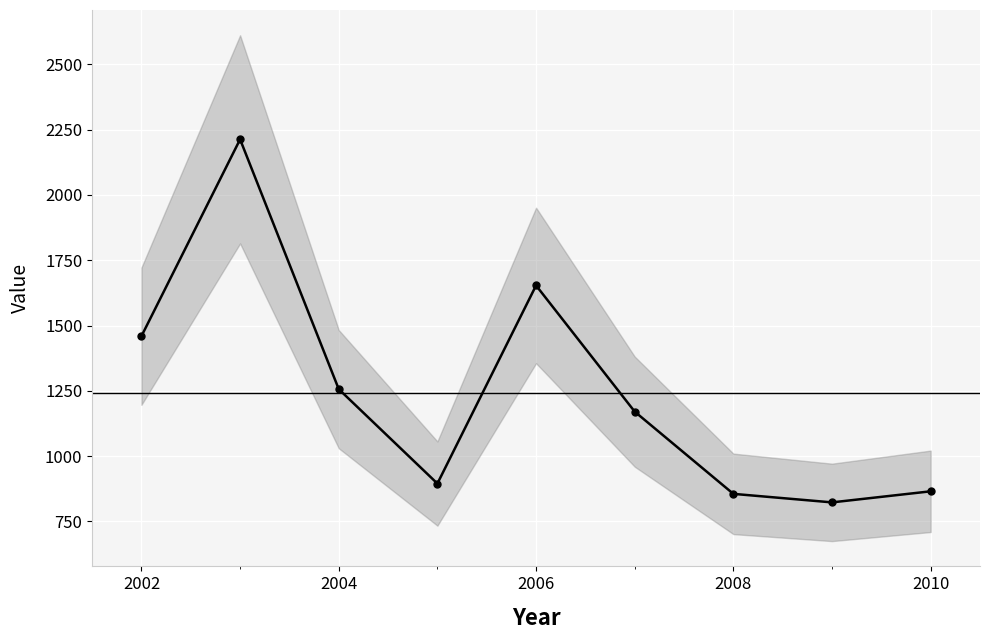

Where is the data nearest to the value 1517?

2002